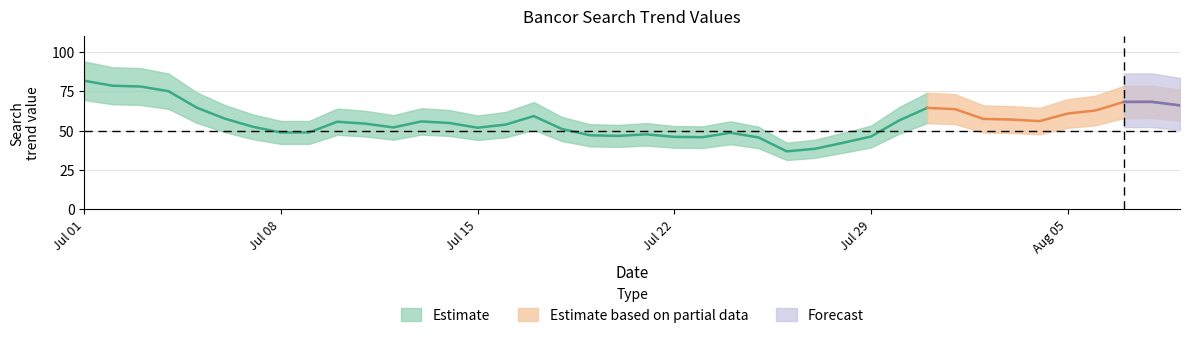

How many interior local peaks (higher than both neighbors) does the data have?

10